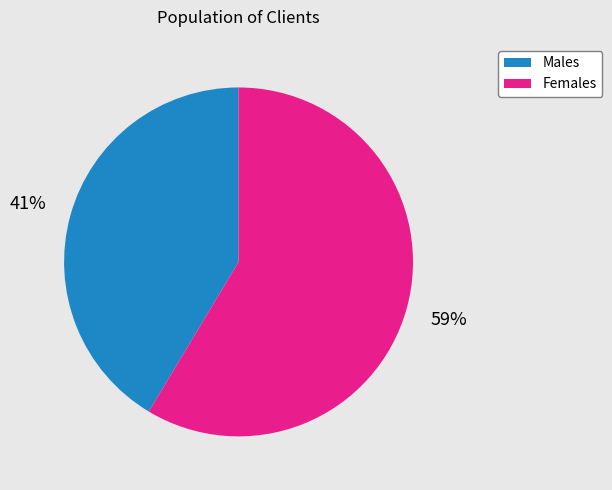

Does any single category account for the majority?

Yes